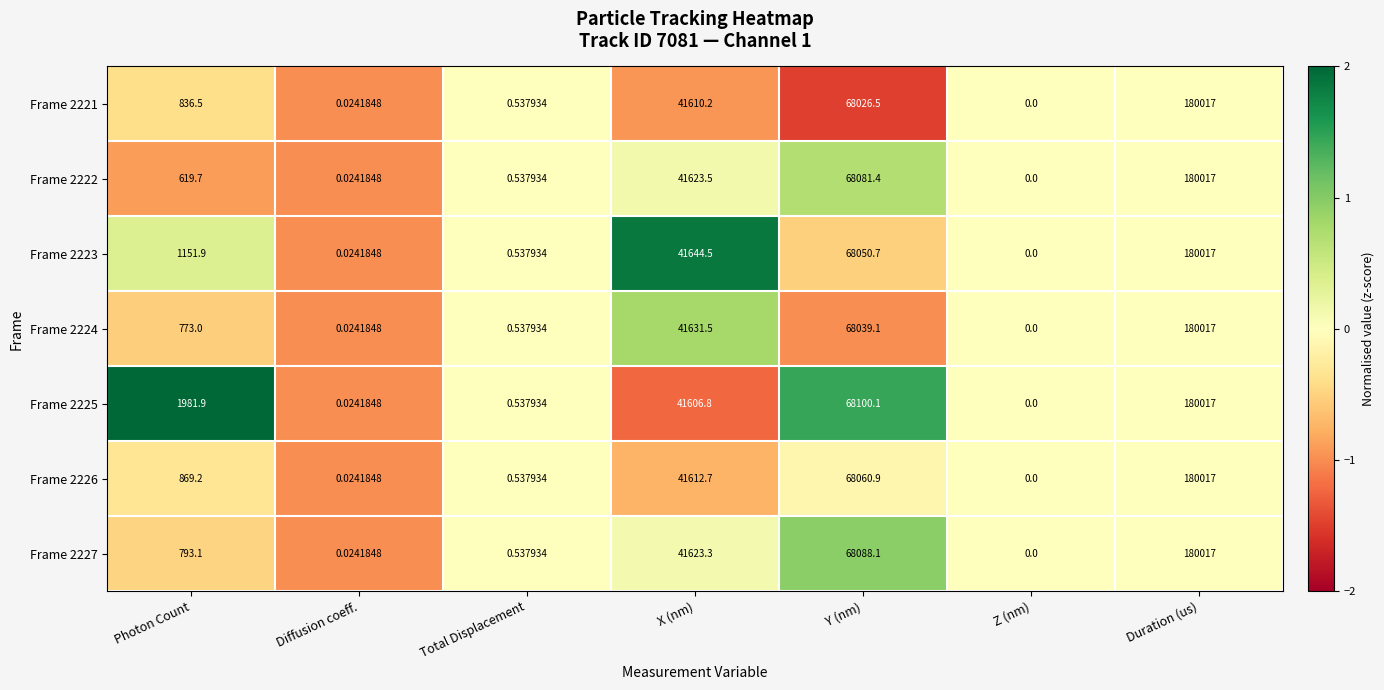

Which series has the largest total across all categories?

Frame 2225